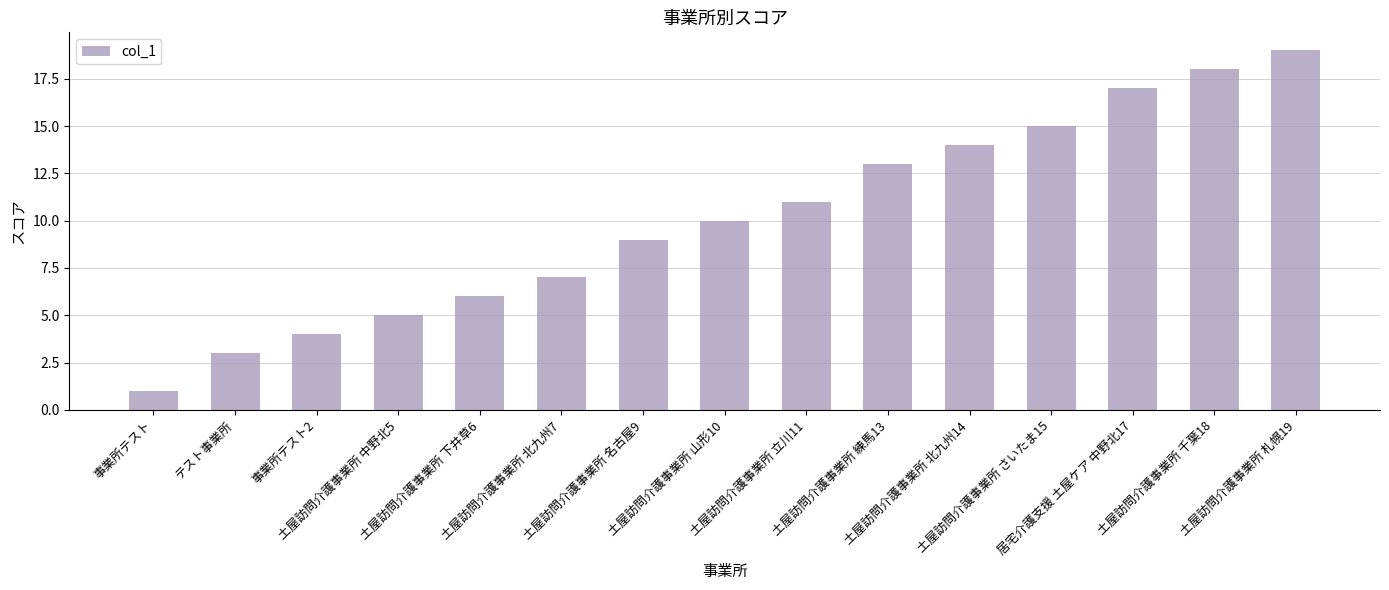

The chart shows a value of 17 at 居宅介護支援 土屋ケア 中野北17. True or false?

True